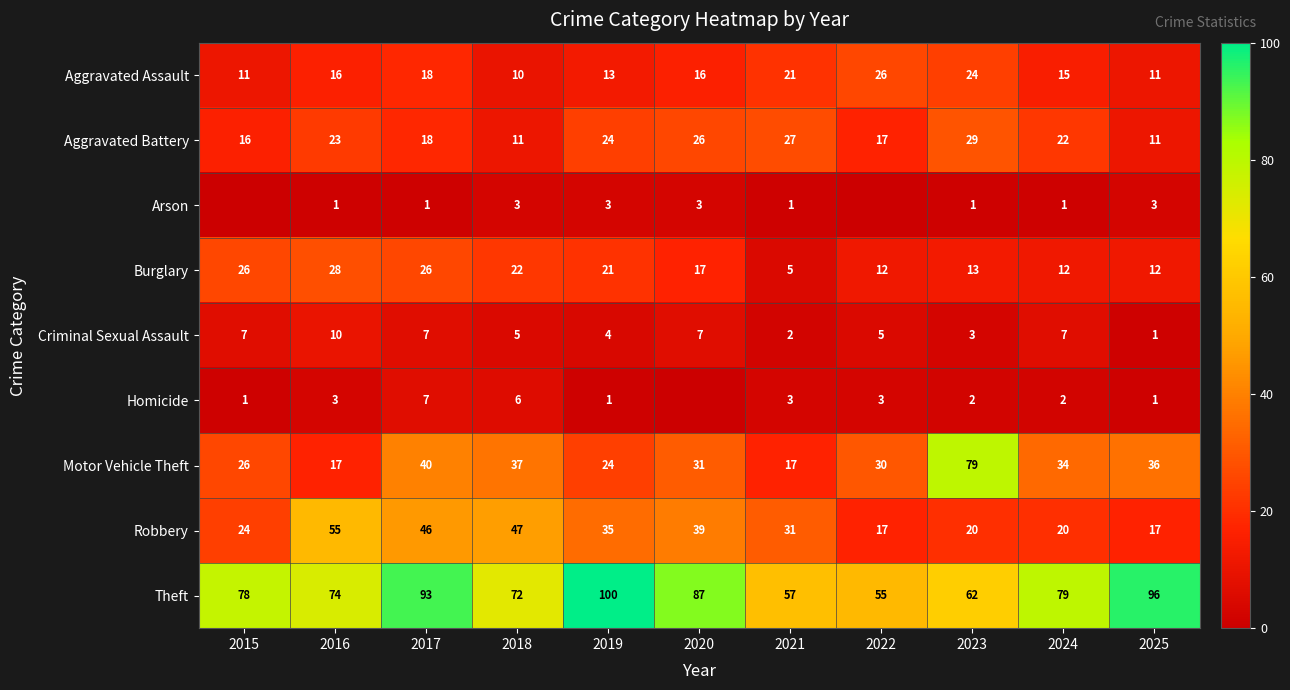

What is the sum of the Burglary values at 2015 and 2021?

31